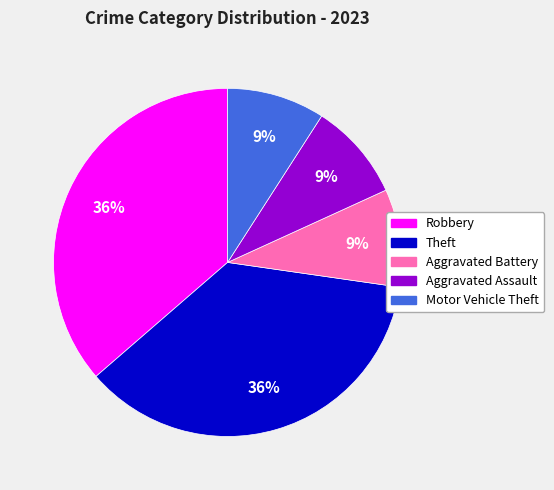

To the nearest percent, what is the difference between the largest and smallest slice percentages?

27%